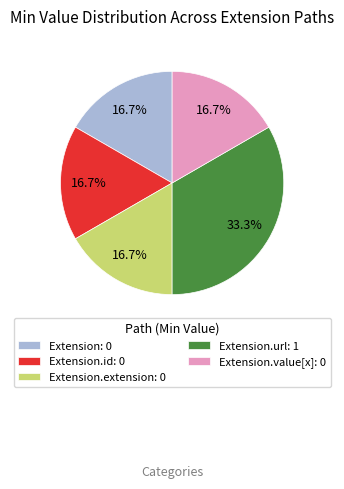

Count the number of slices in the pie.

5